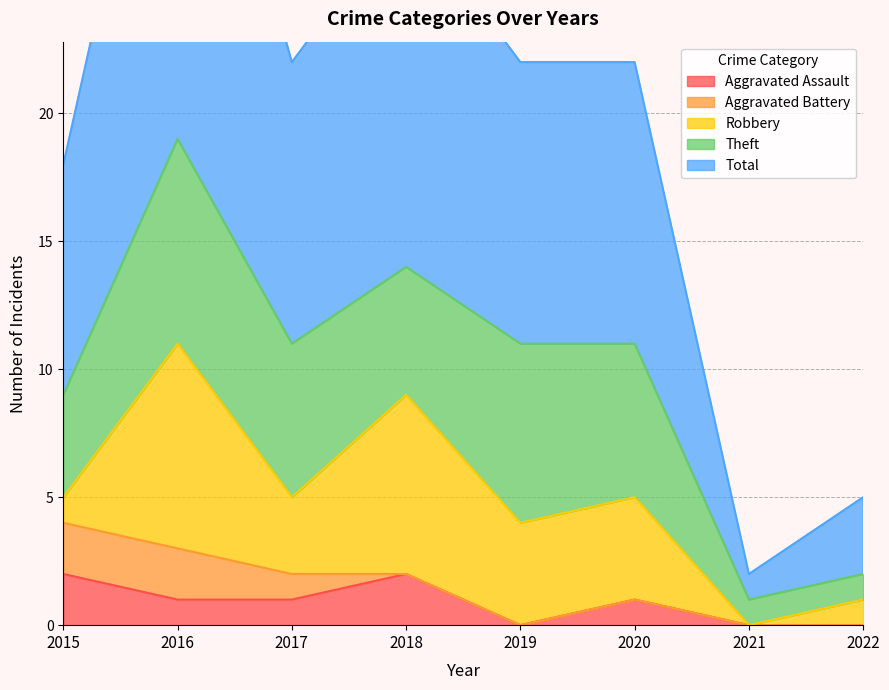

At which category does Total reach its first local valley?

2017